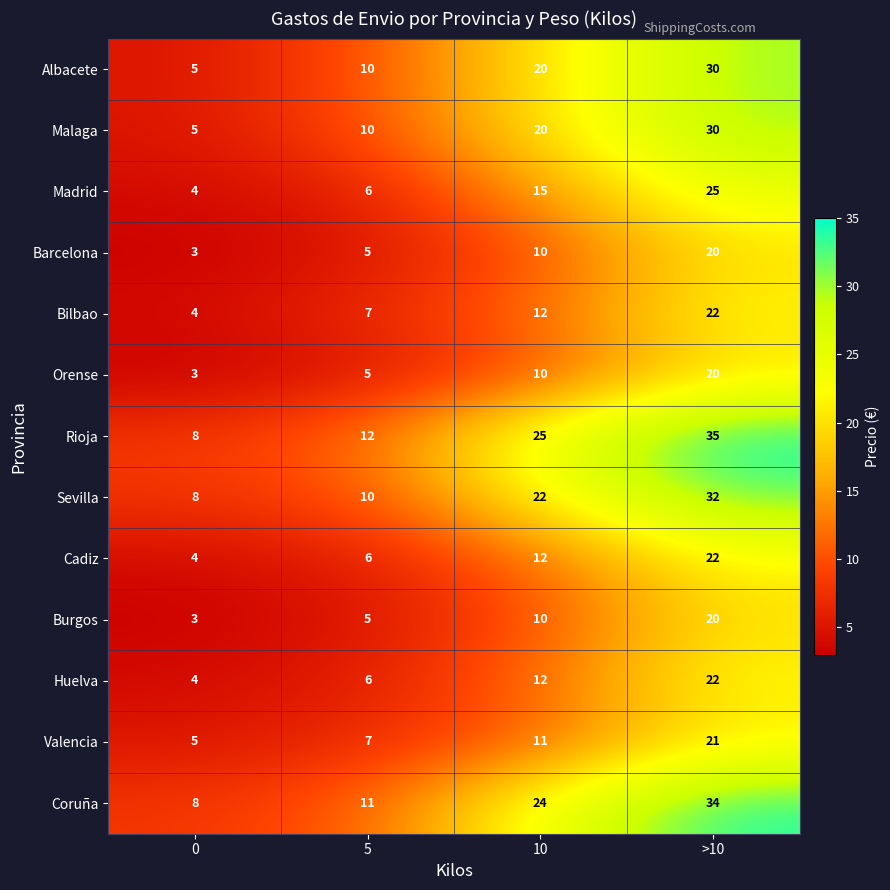

What is the sum of the Orense values at 5 and >10?

25